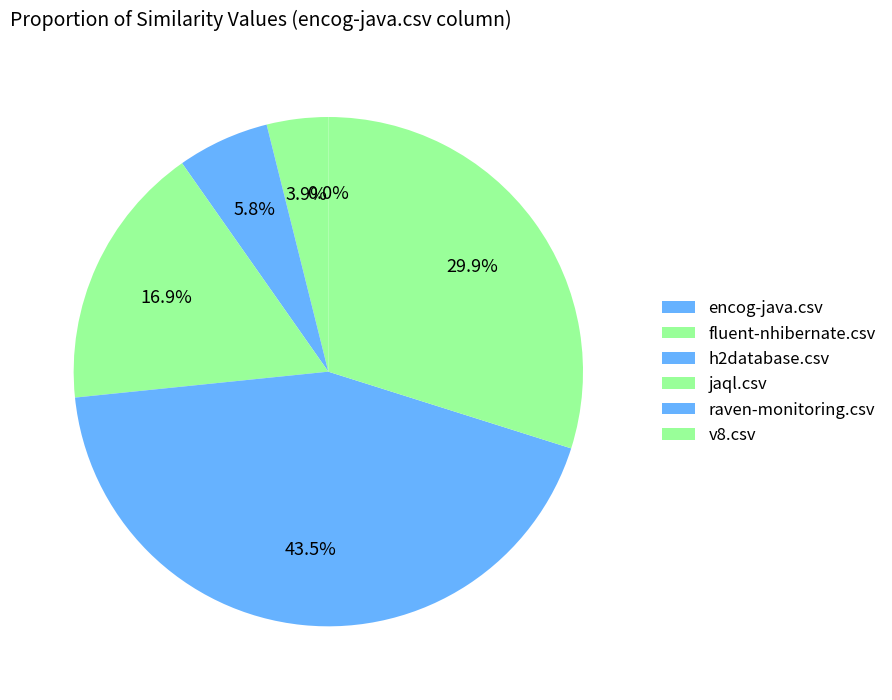

What is the total percentage of raven-monitoring.csv and encog-java.csv?

43.5%